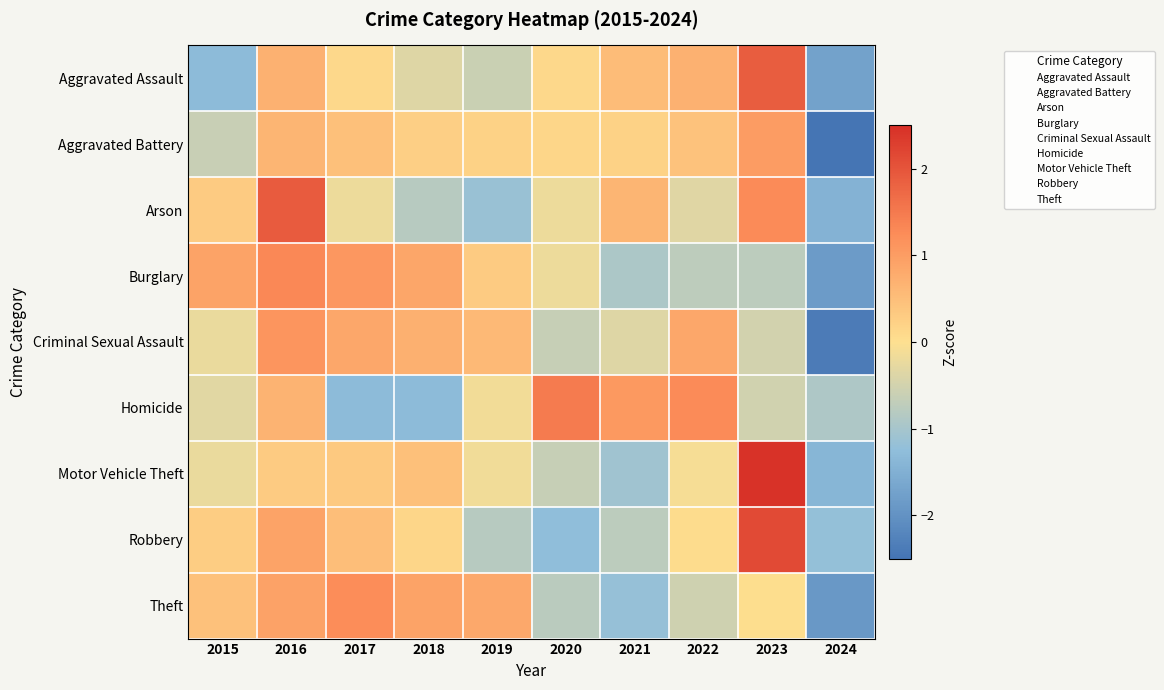

At how many categories does at least one series exceed 0?

9